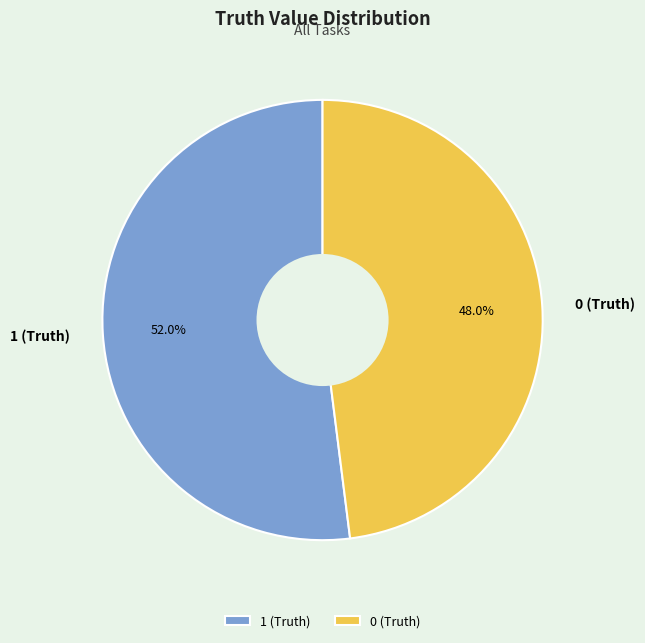

To the nearest percent, what is the combined percentage of 1 (Truth) and 0 (Truth)?

100%